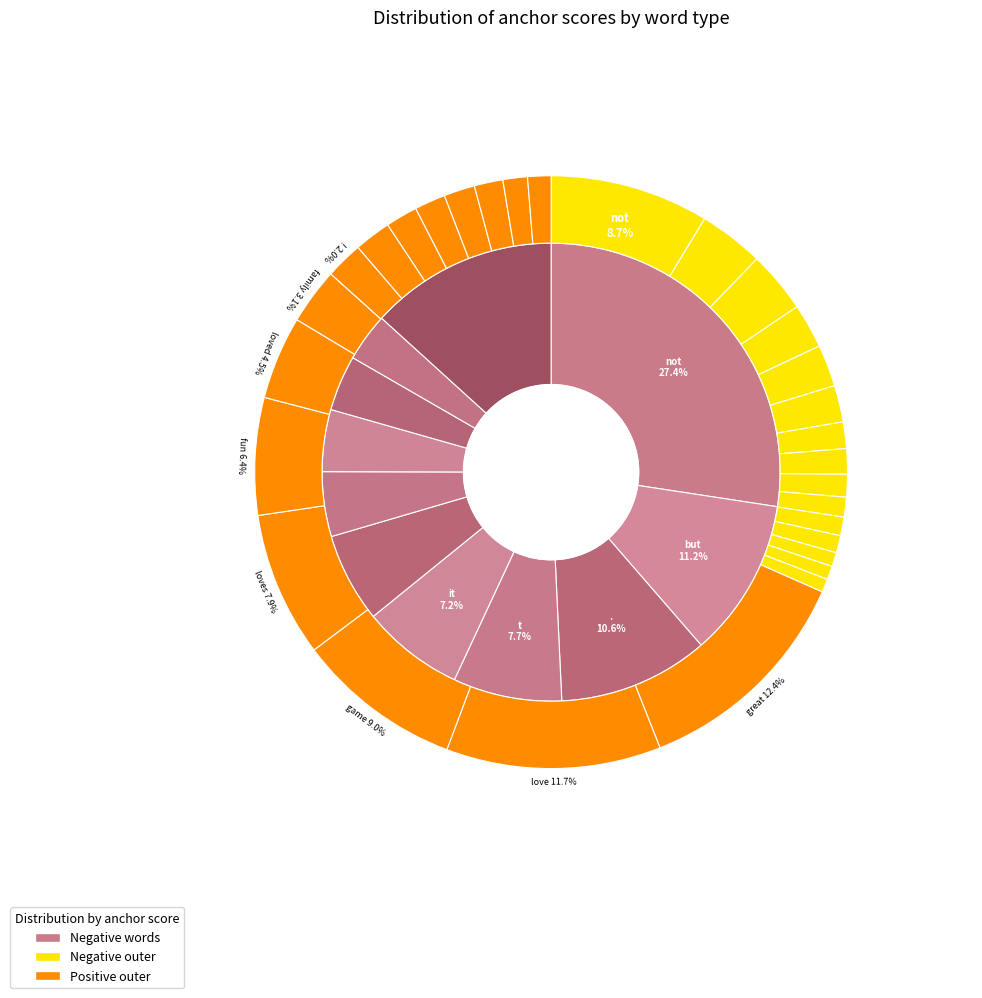

What is the smallest slice in the pie chart?

after